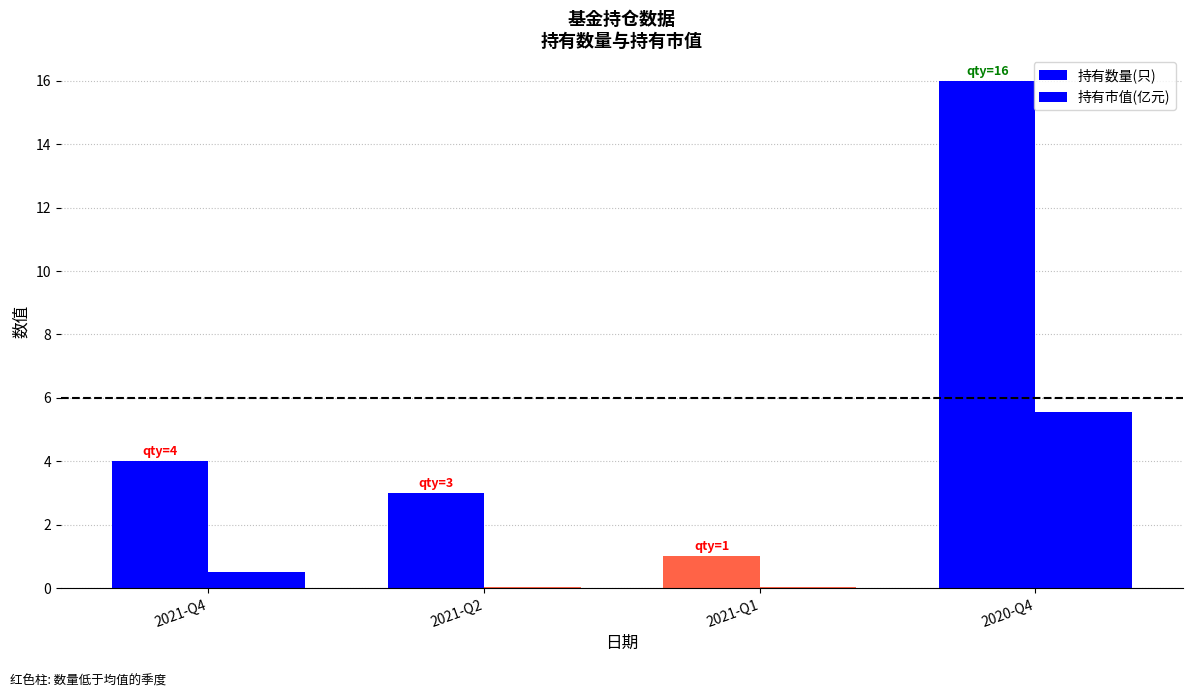

How many categories are shown in the chart?

4